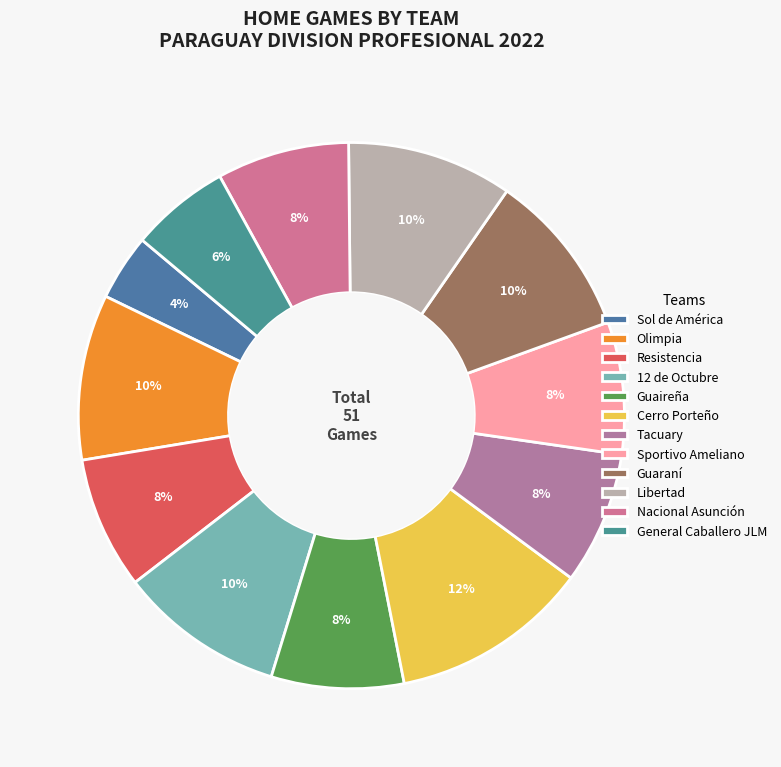

What is the largest slice in the pie chart?

Cerro Porteño